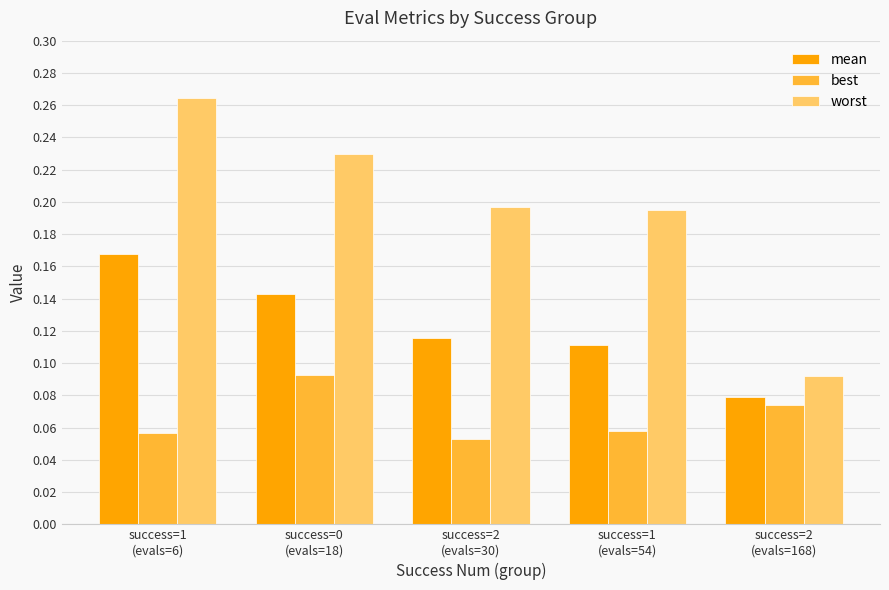

Which series has the largest total across all categories?

worst